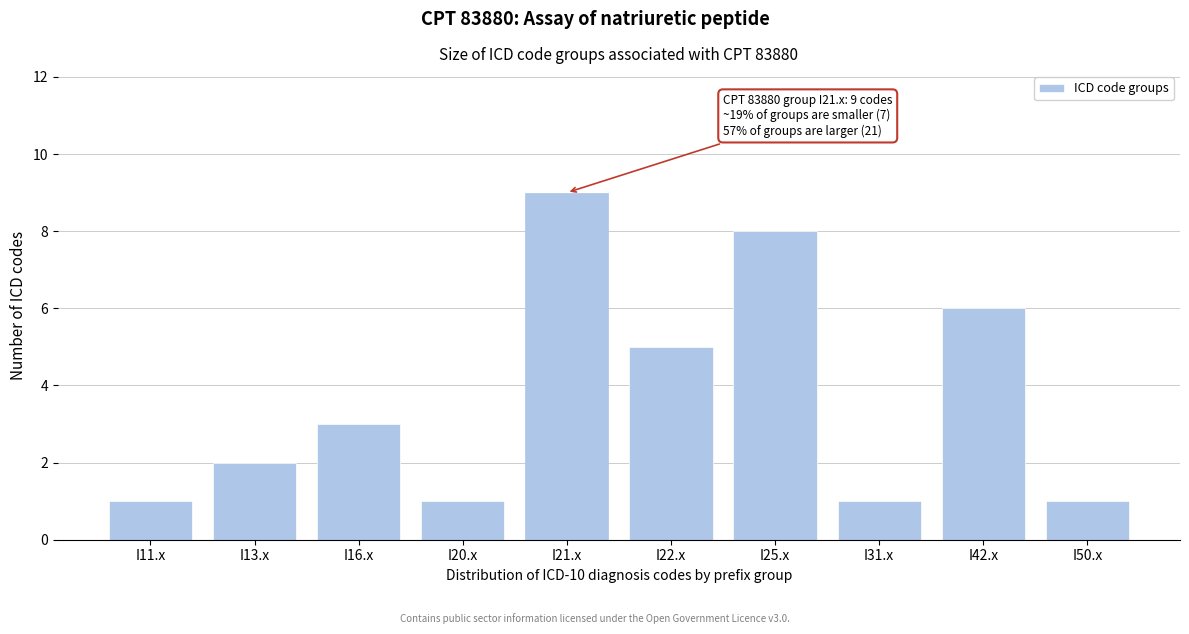

Reading right to left, what are all the values shown in this chart?

1	6	1	8	5	9	1	3	2	1